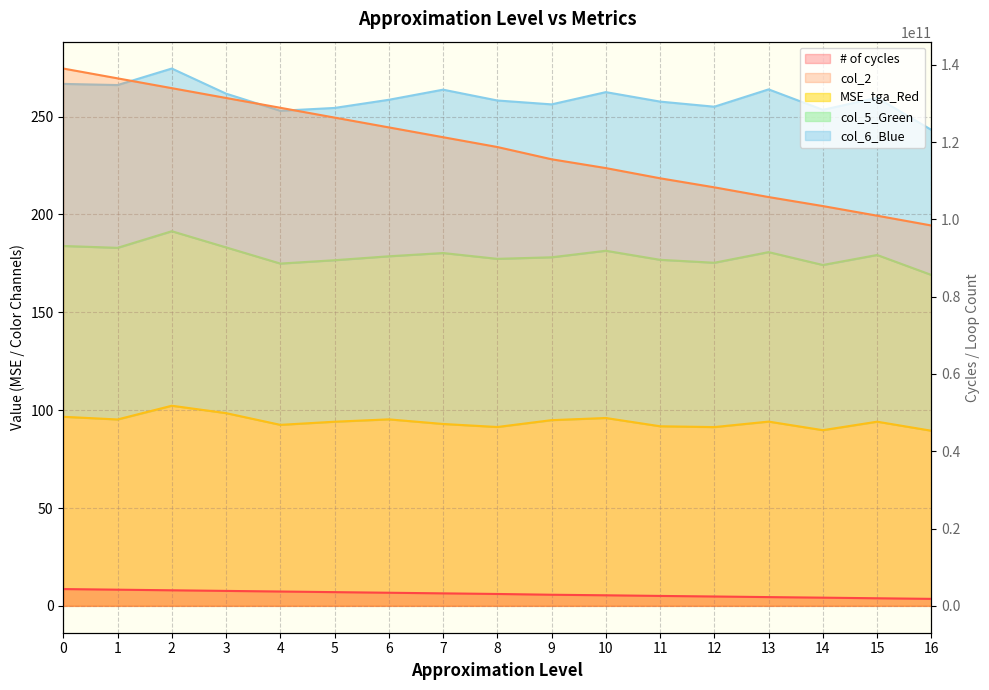

Which has a higher value, 1 or 6?

1